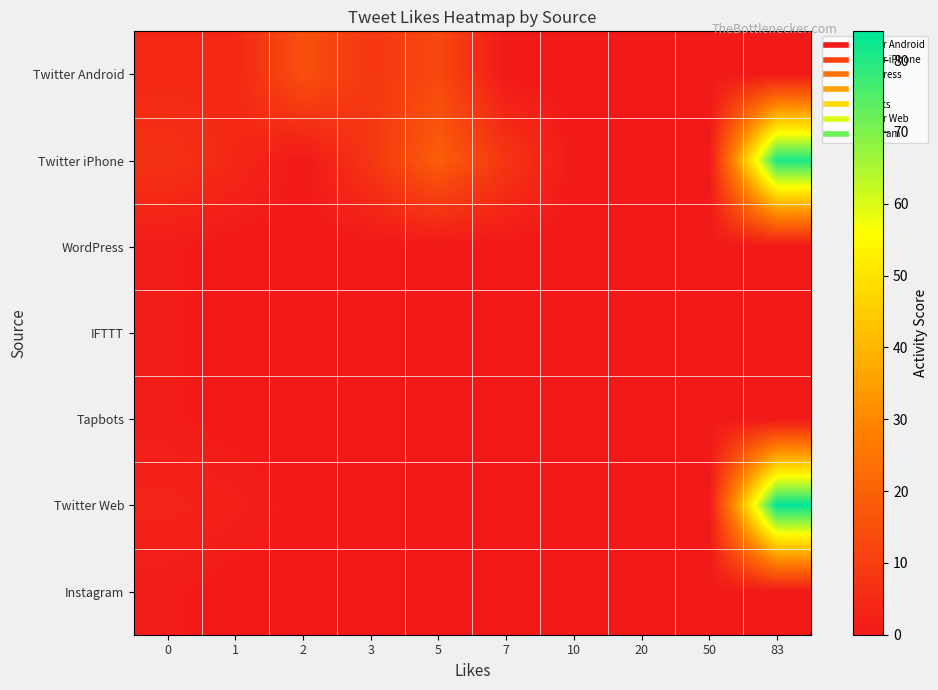

How many categories are shown in the chart?

10